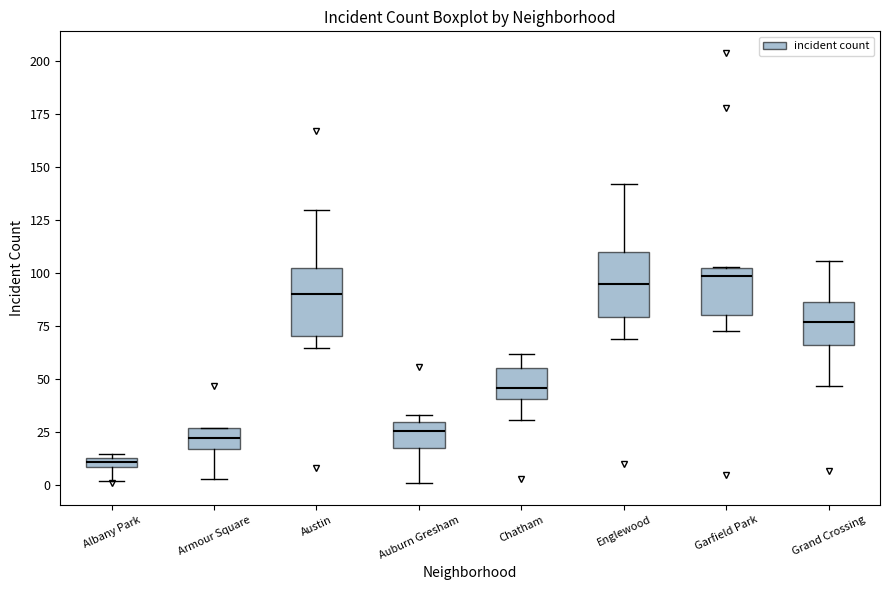

Where does the median line of the box for Garfield Park sit on the y-axis? The values are not printed on the chart, so give them approximately, as read against the axis.

100